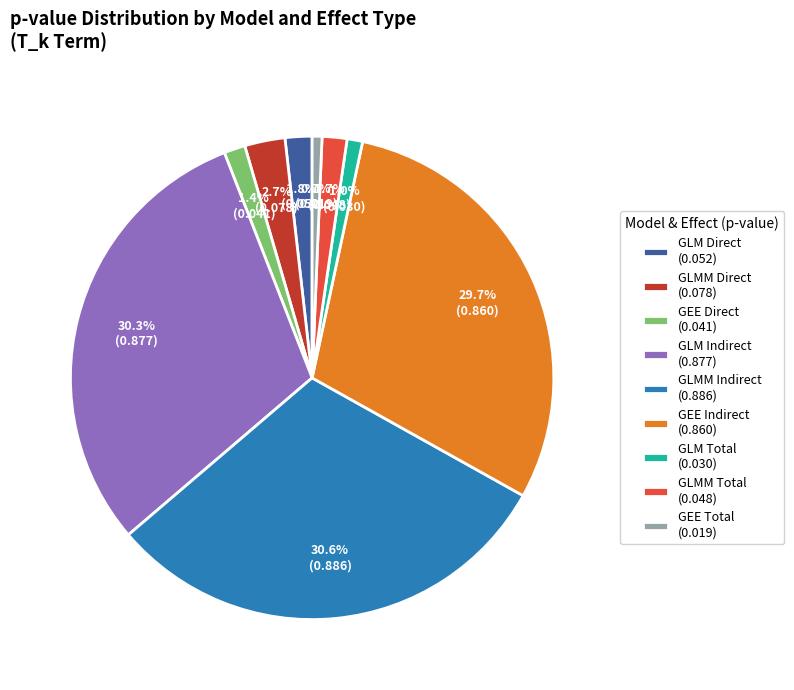

Does any single category account for the majority?

No